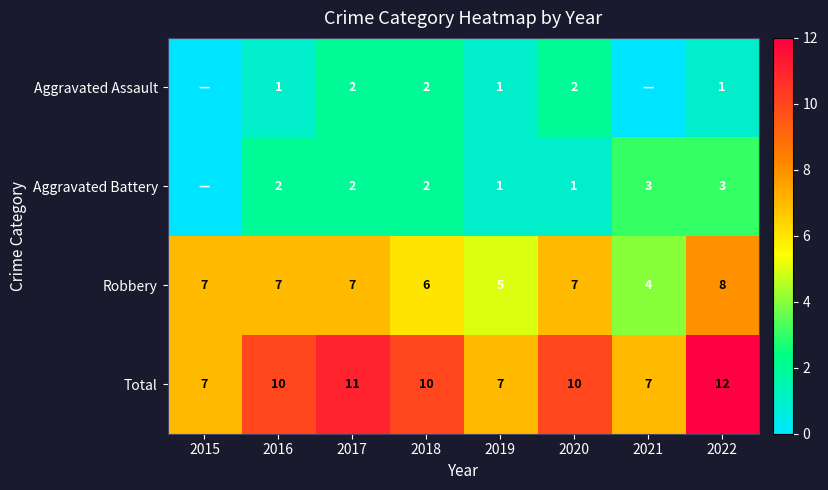

What is the sum of the Robbery values at 2017 and 2018?

13